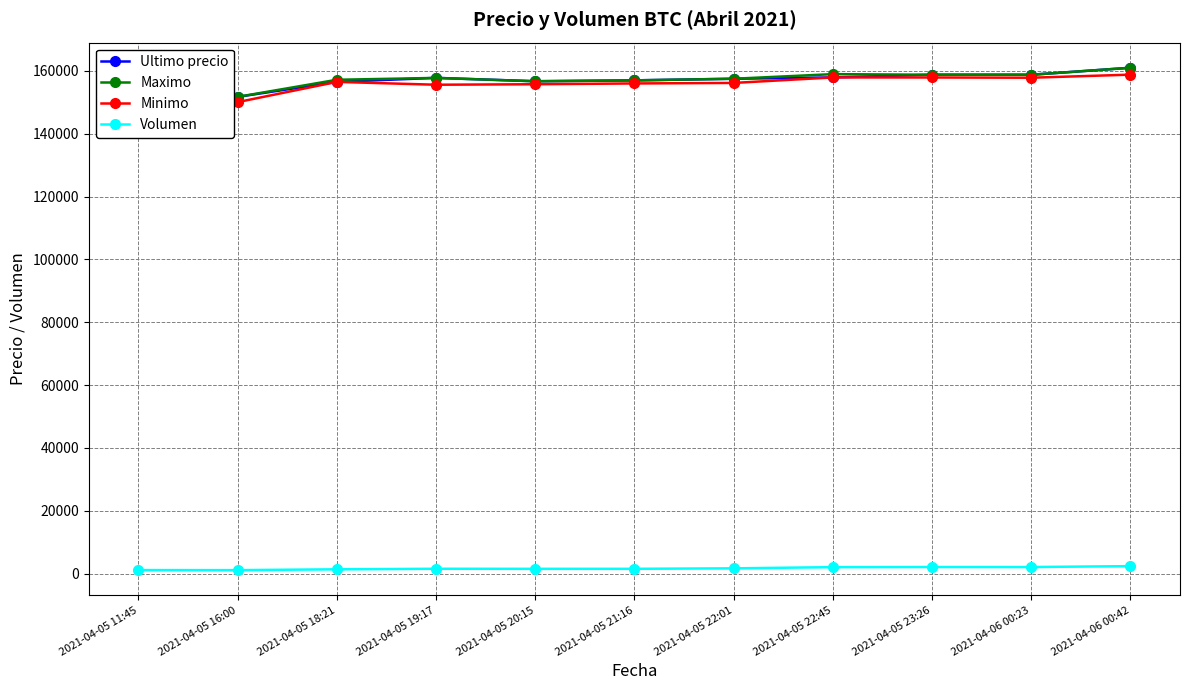

Rank the series by their maximum value, from lowest to highest.

Volumen, Minimo, Ultimo precio, Maximo